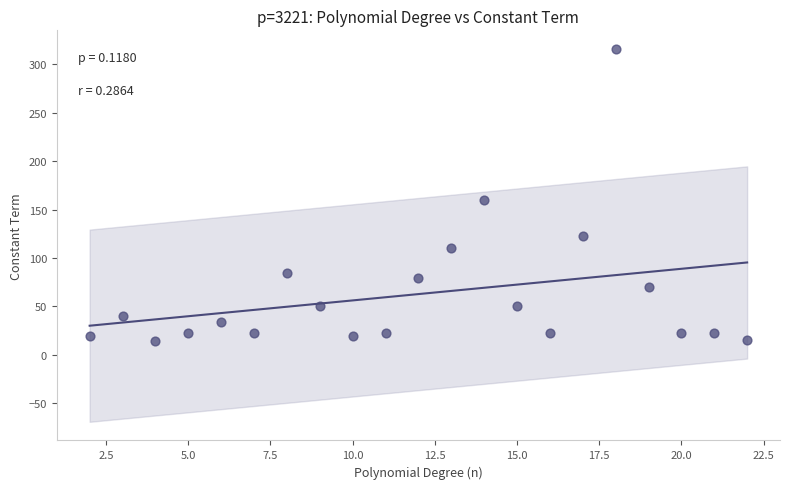

What Y value in the scatter plot is closest to 165?

160